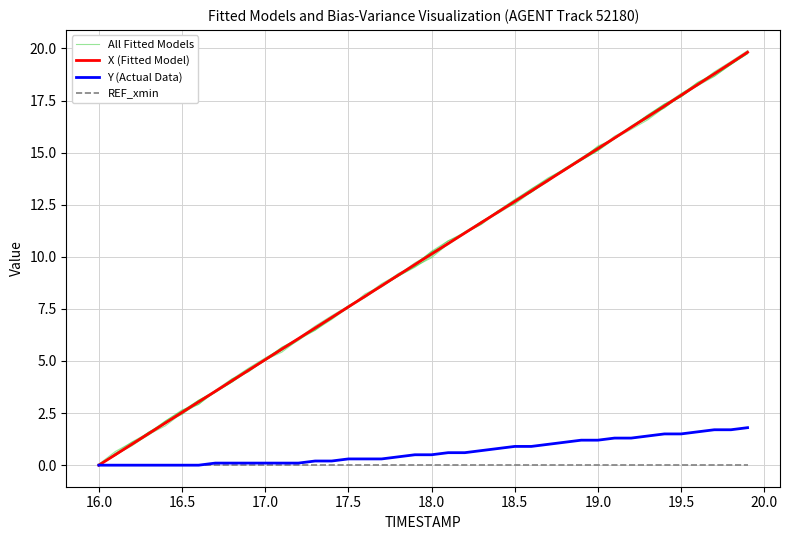

True or false: X (Fitted Model) and Y (Actual Data) intersect in this chart.

False